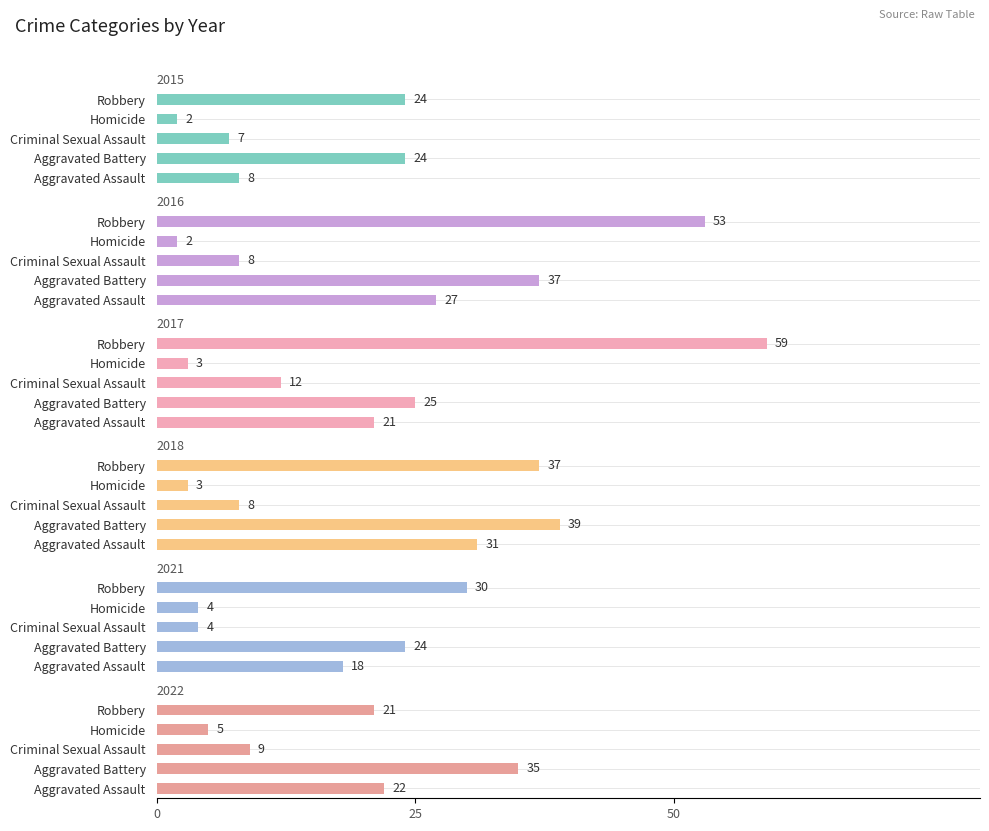

Does the chart contain stacked bars?

No